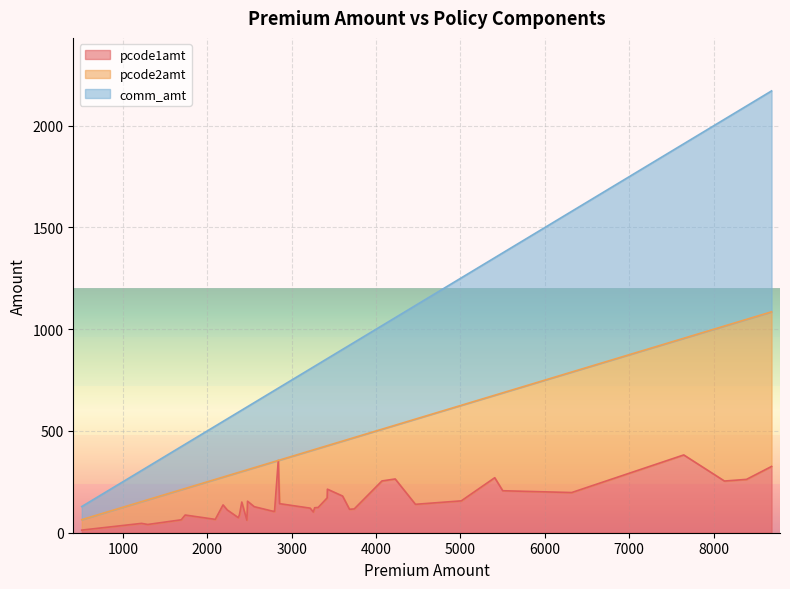

At which category does pcode1amt reach its first local valley?

514